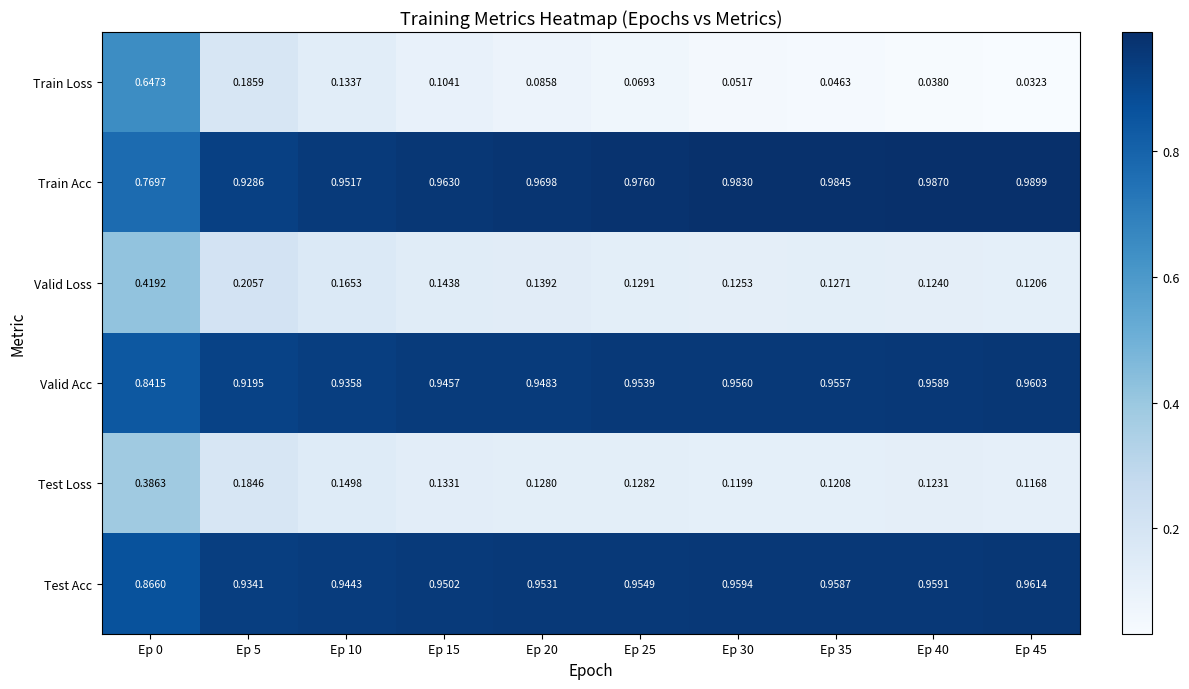

Which series has the largest total across all categories?

Train Acc